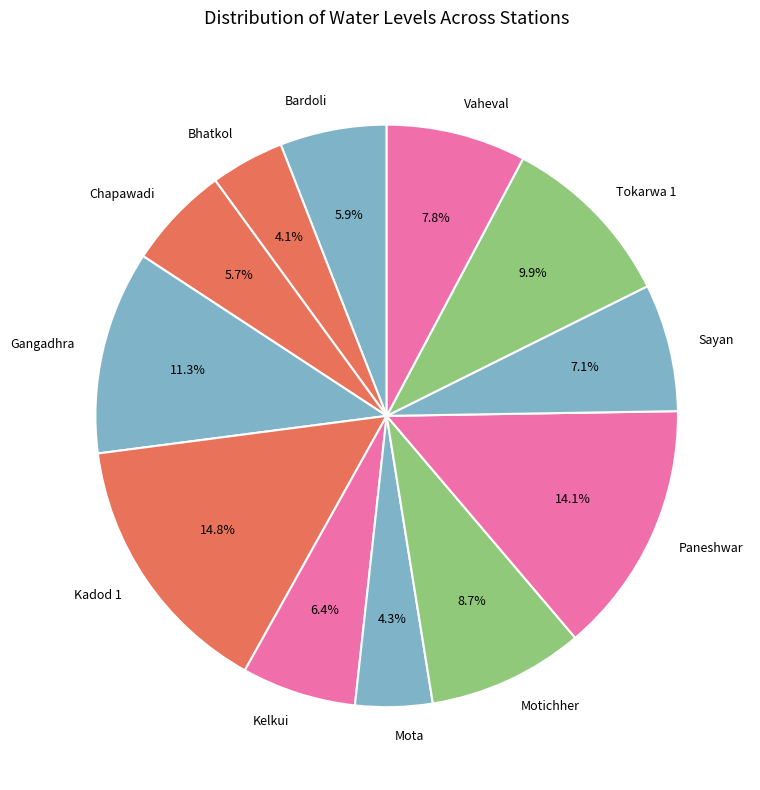

Combined, what portion of the pie is Sayan and Chapawadi?

12.8%